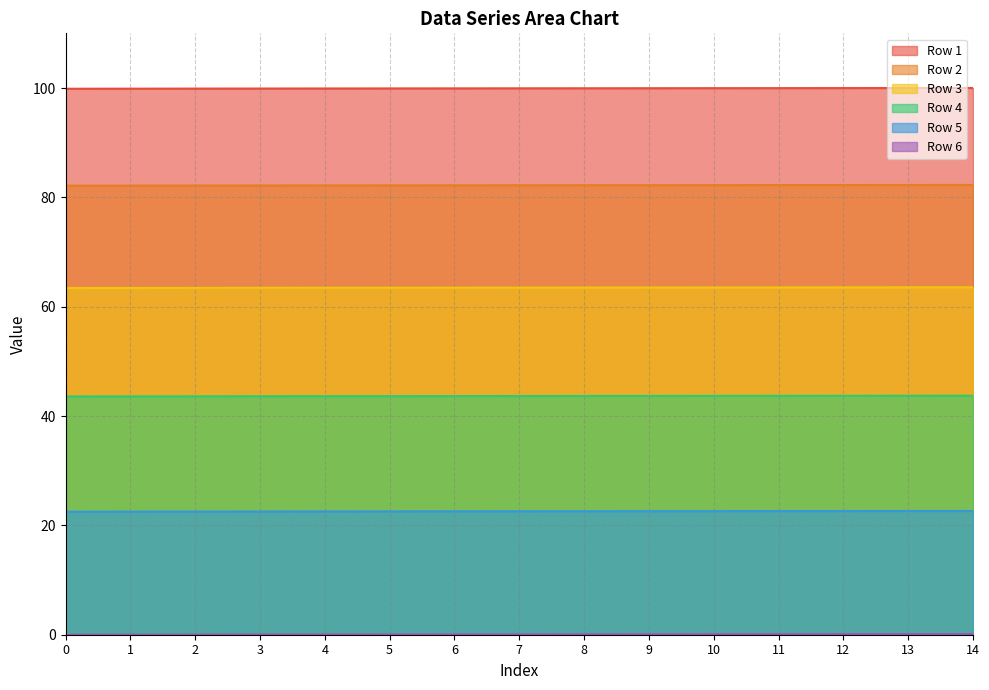

List the series in order of their peak value, lowest first.

Row 6, Row 5, Row 4, Row 3, Row 2, Row 1